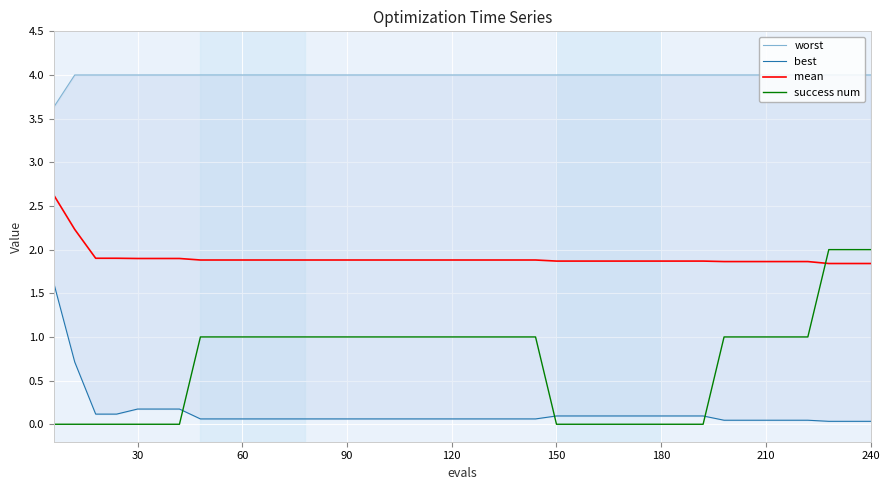

Count the success num values in the range 0 to 1.

37